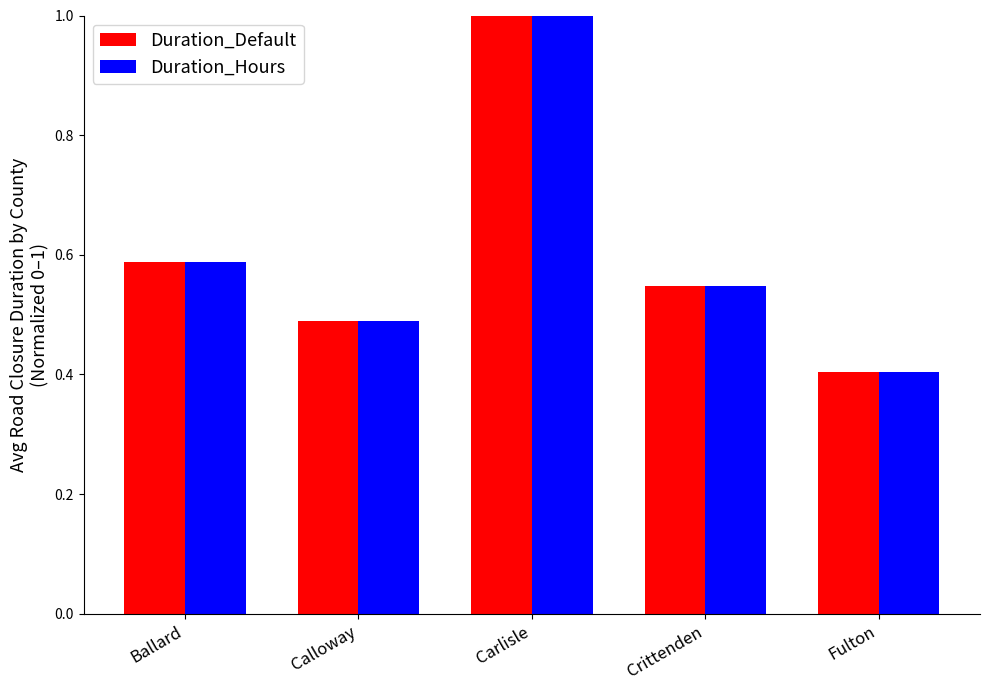

Which category has the highest value in the Duration_Default series?

Carlisle